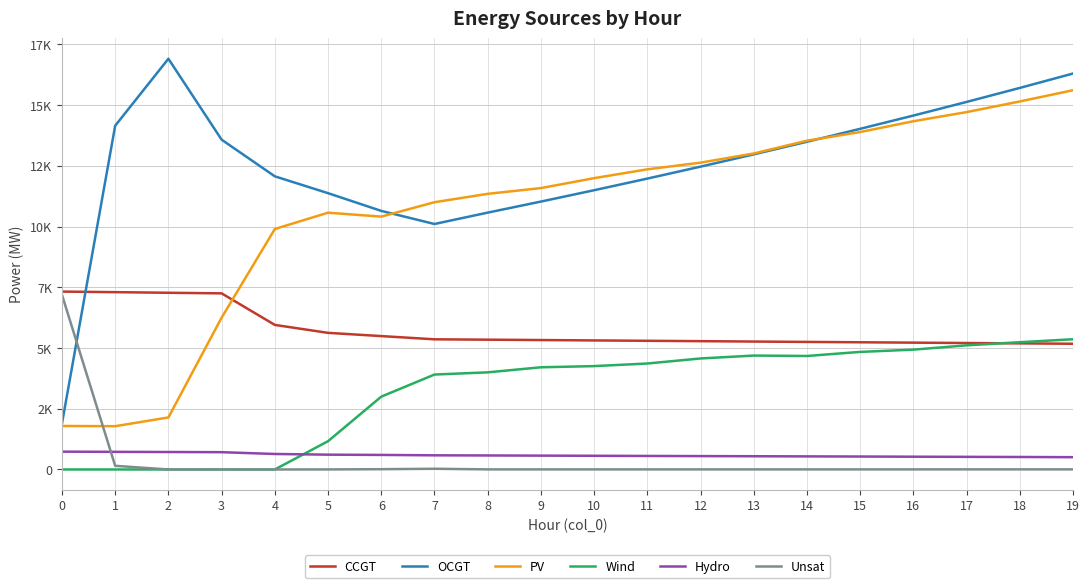

Which series changed the most between 2 and 15?

PV